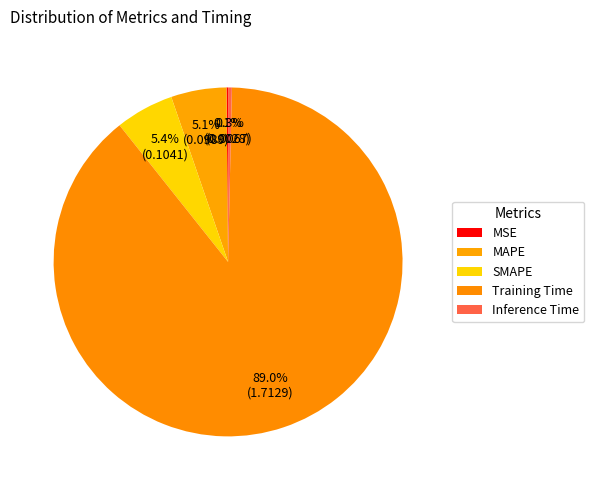

What percentage do SMAPE and Training Time together represent?

94.4%